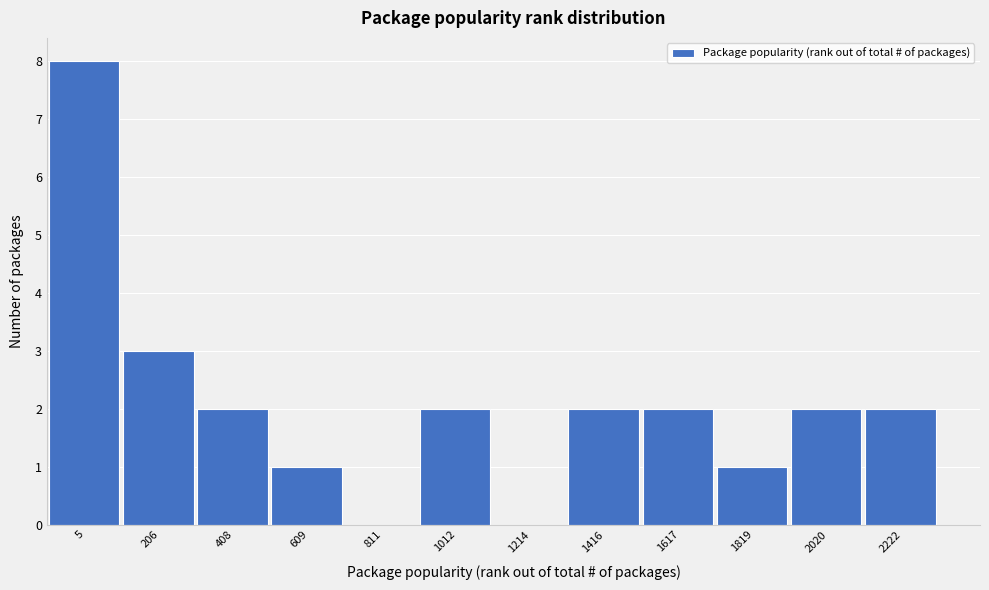

Reading left to right, extract all data points from this chart.

5=8	206=3	408=2	609=1	811=0	1012=2	1214=0	1416=2	1617=2	1819=1	2020=2	2222=2